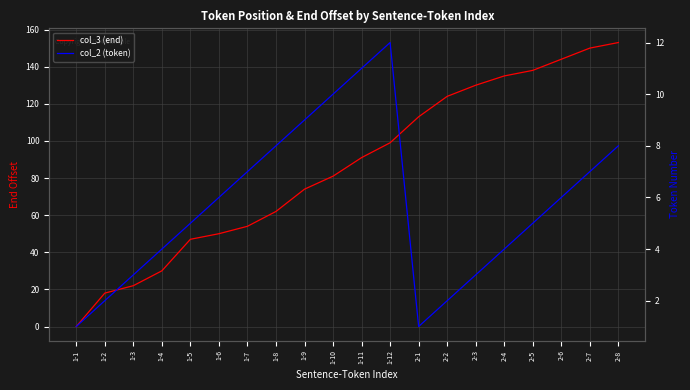

List the series in order of their overall mean, lowest first.

col_2 (token), col_3 (end)